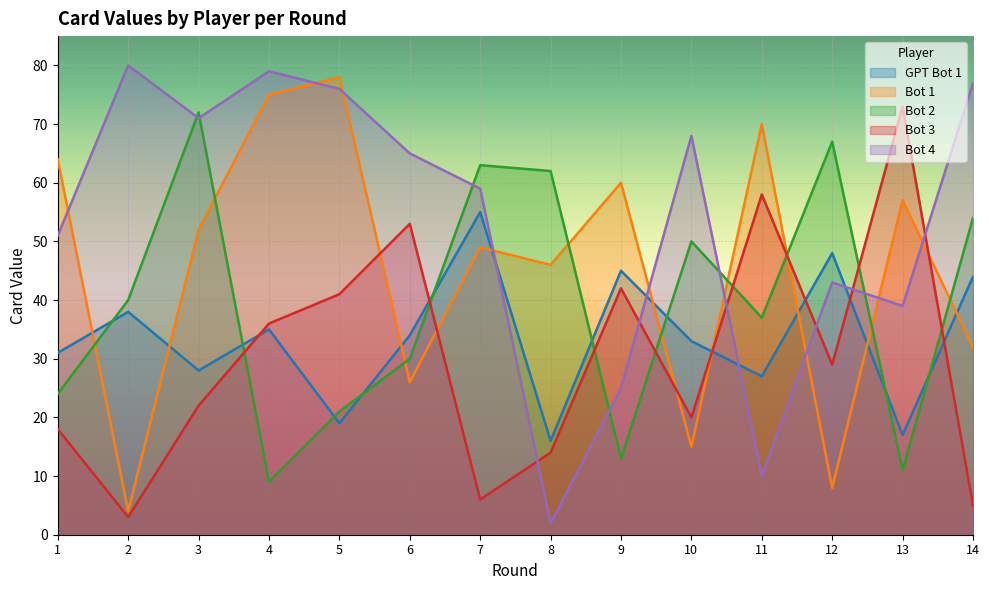

What is the value of the GPT Bot 1 point at the 14th from the left?

44